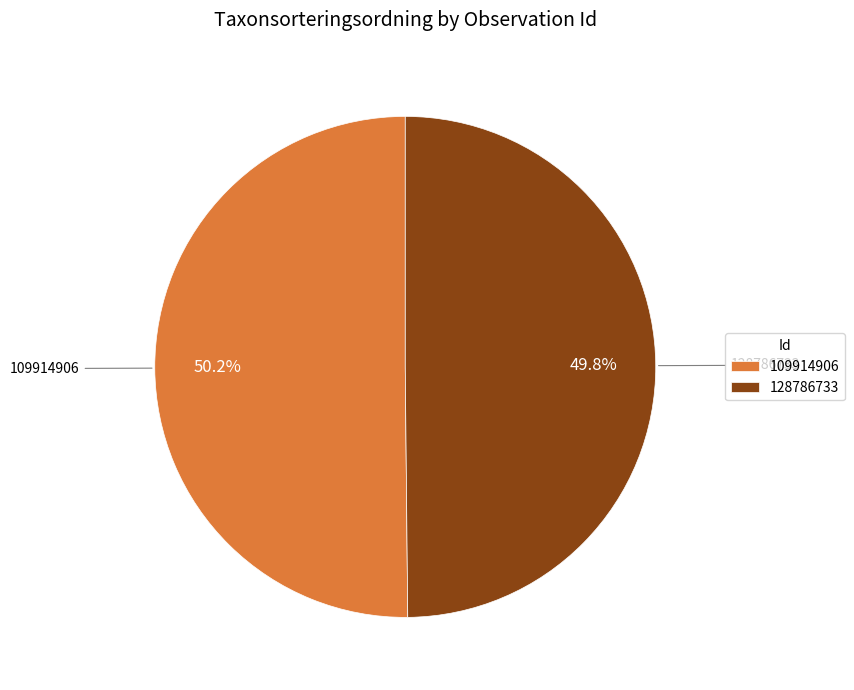

Approximately how many times larger is the value at 128786733 compared to 109914906?

1.0